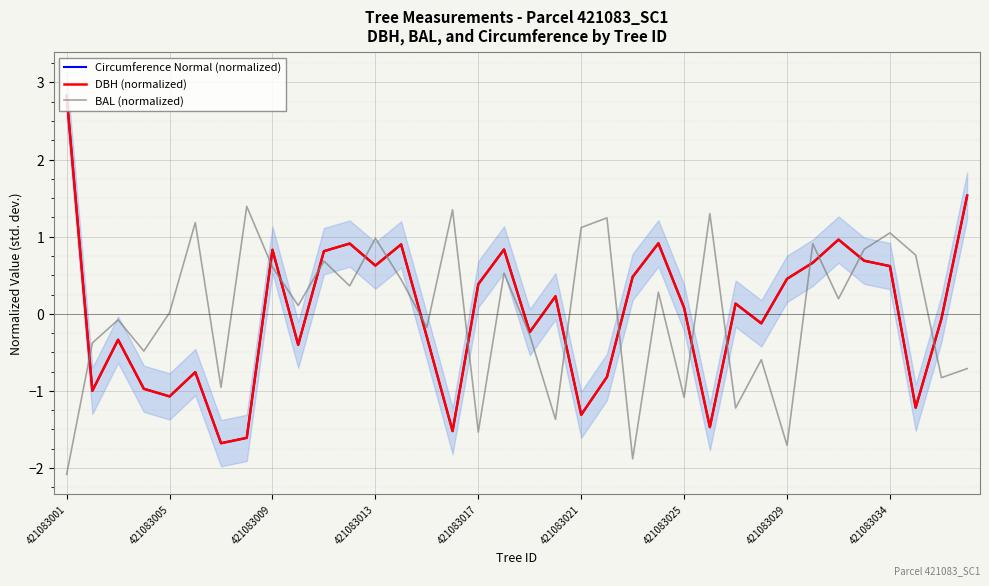

In DBH (normalized), how many points are higher than both neighbors (excluding endpoints)?

10